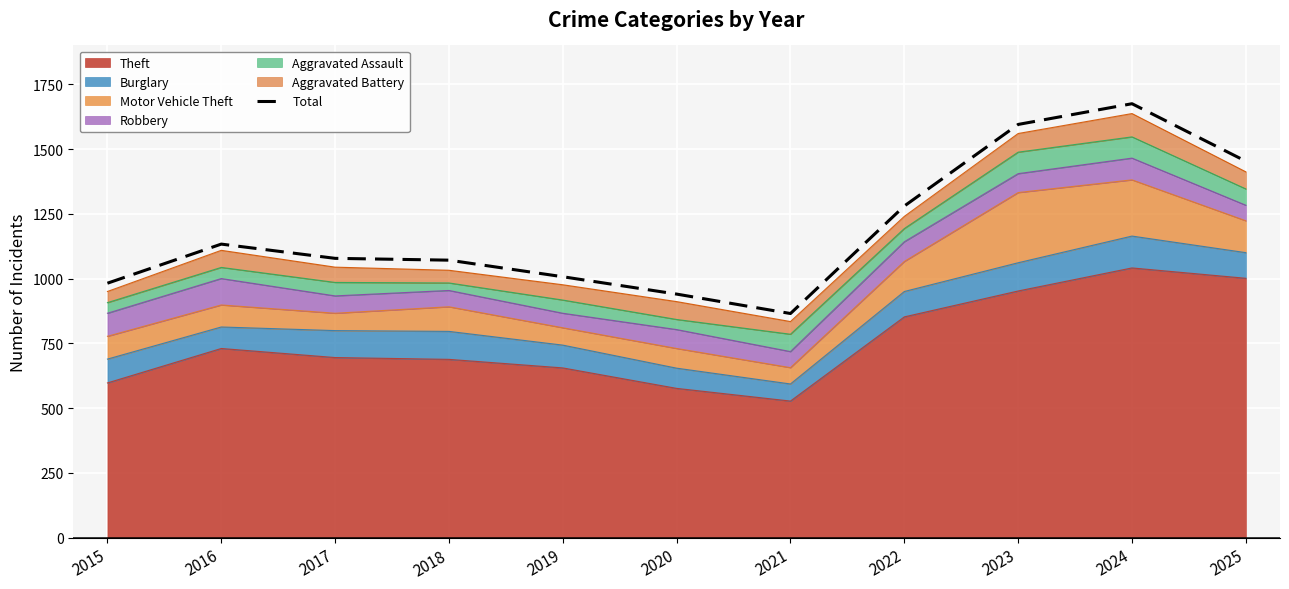

Where does the data first go above 1078?

2016